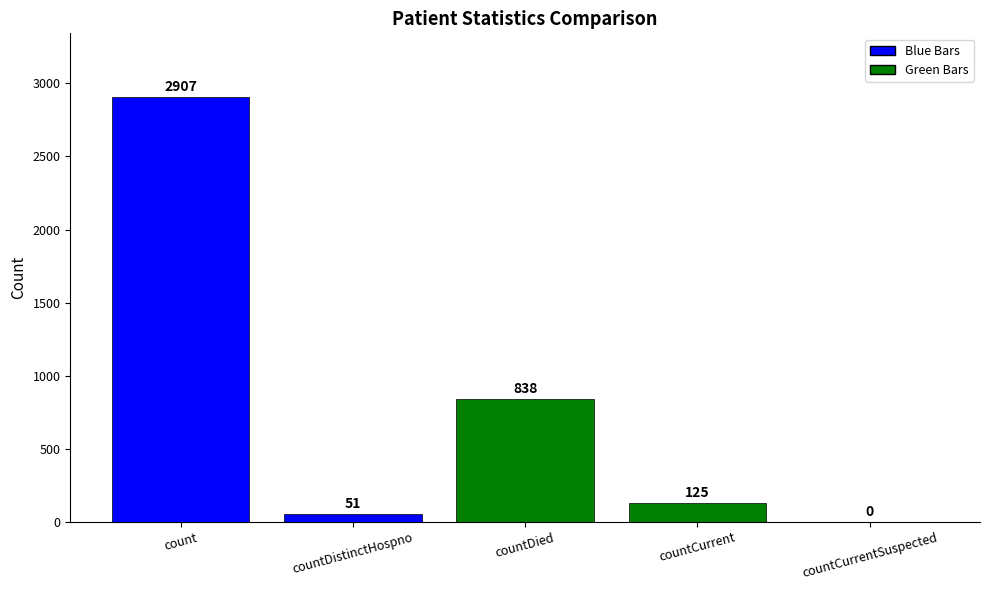

What is the difference between the values at count and countCurrent?

2782